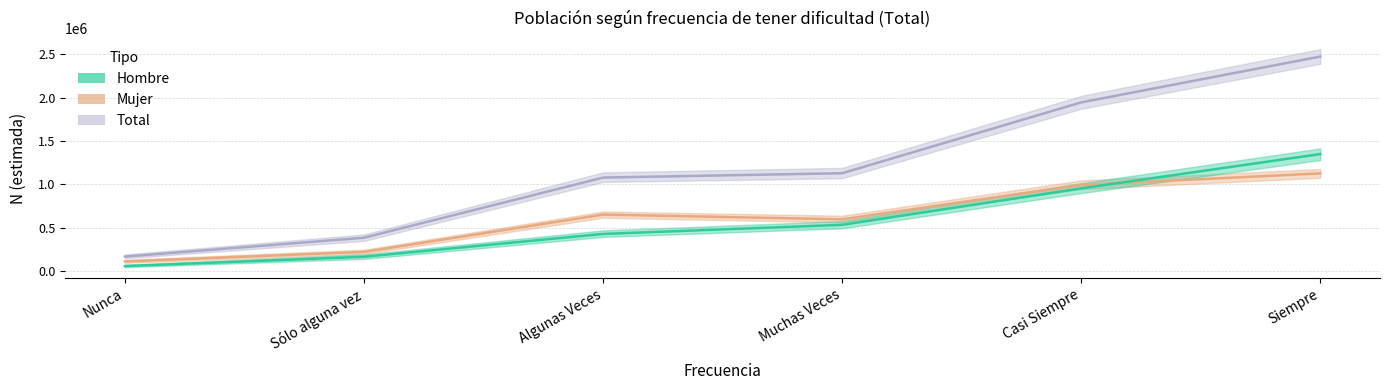

How many intersections are there between Hombre and Mujer?

1